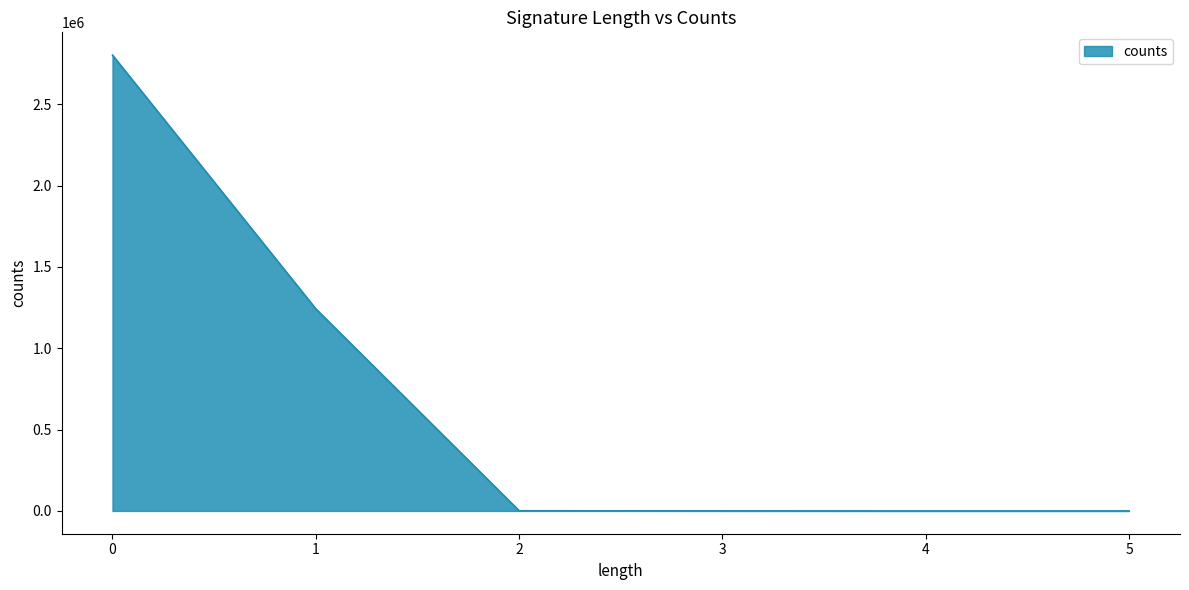

True or false: the data has more than 1 interior local peaks.

False